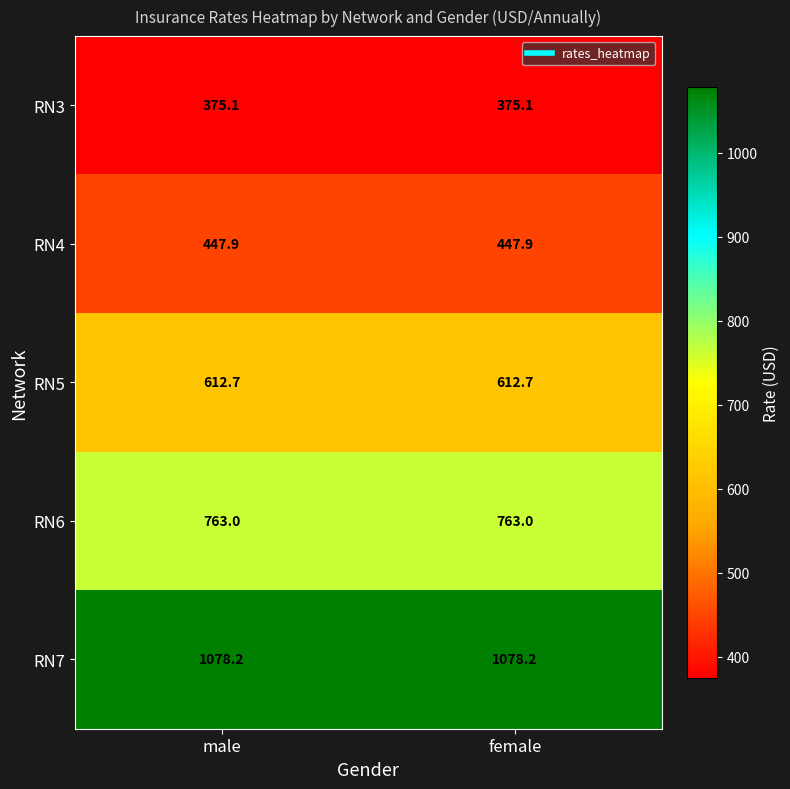

At how many categories does at least one series exceed 879?

2